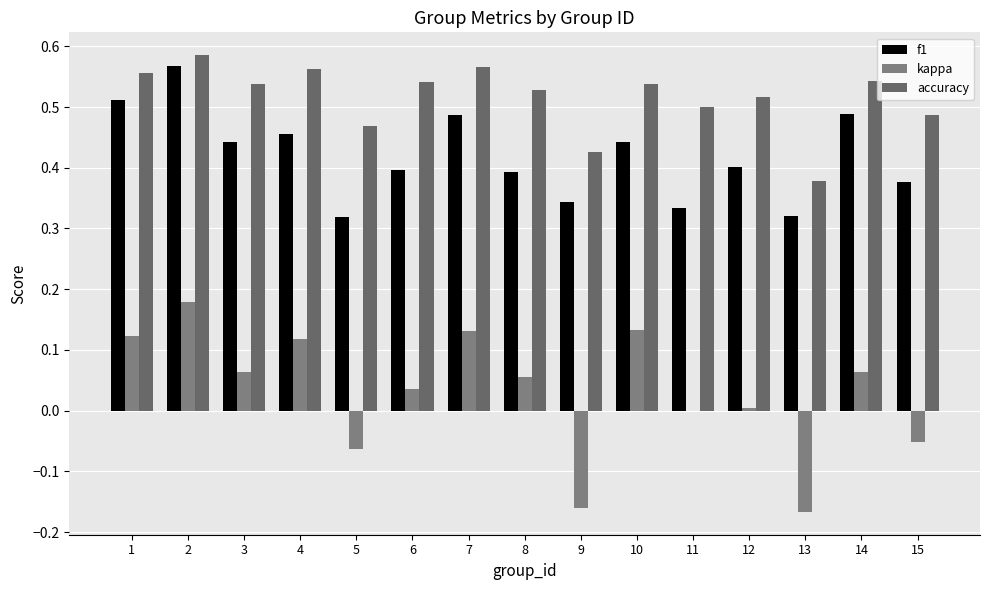

At how many categories does at least one series exceed 0?

15